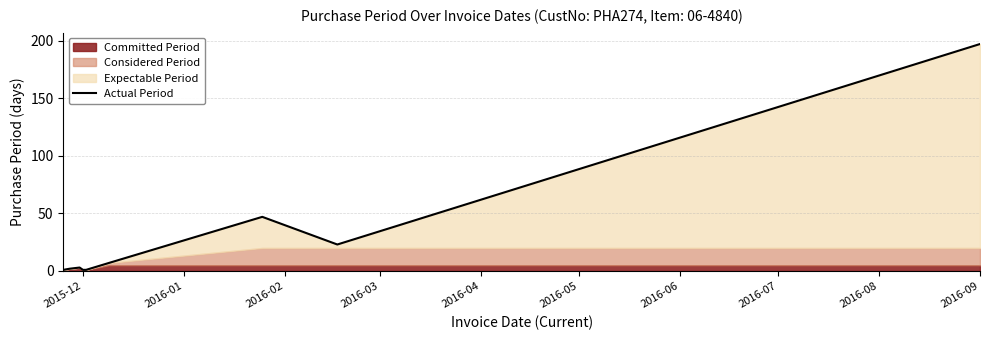

True or false: Actual Period has a value of 48 at 2016-09.

False